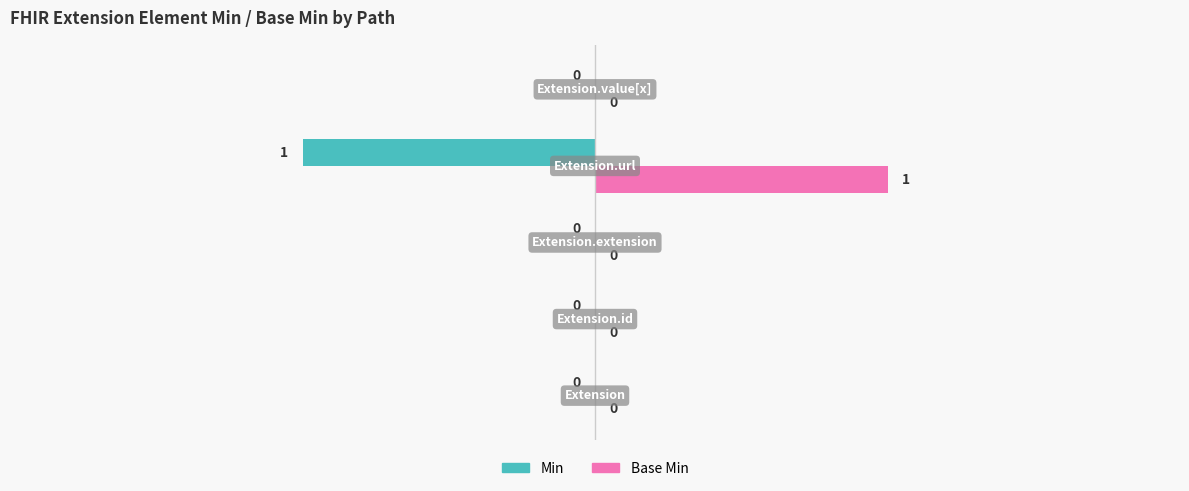

Count the Base Min values in the range 0 to 1.

5